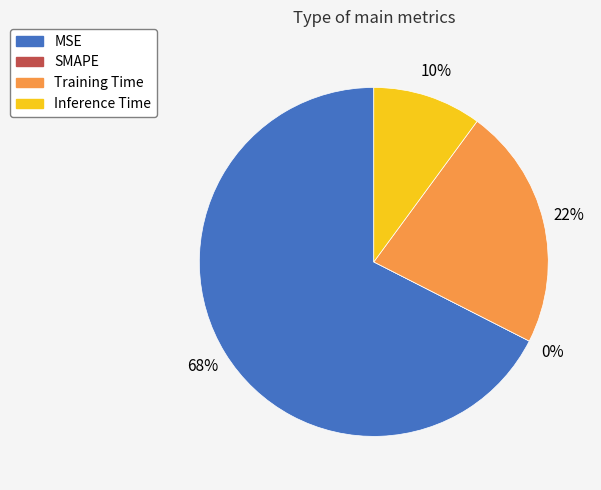

How much of the chart is everything except Inference Time?

89.9%